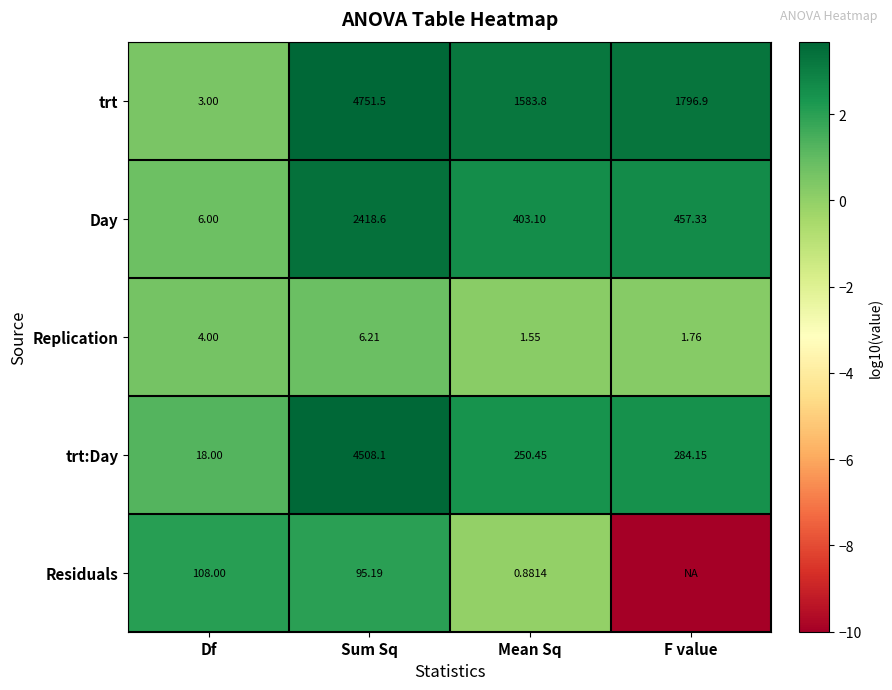

Rank the categories by trt:Day value from highest to lowest.

Sum Sq, F value, Mean Sq, Df